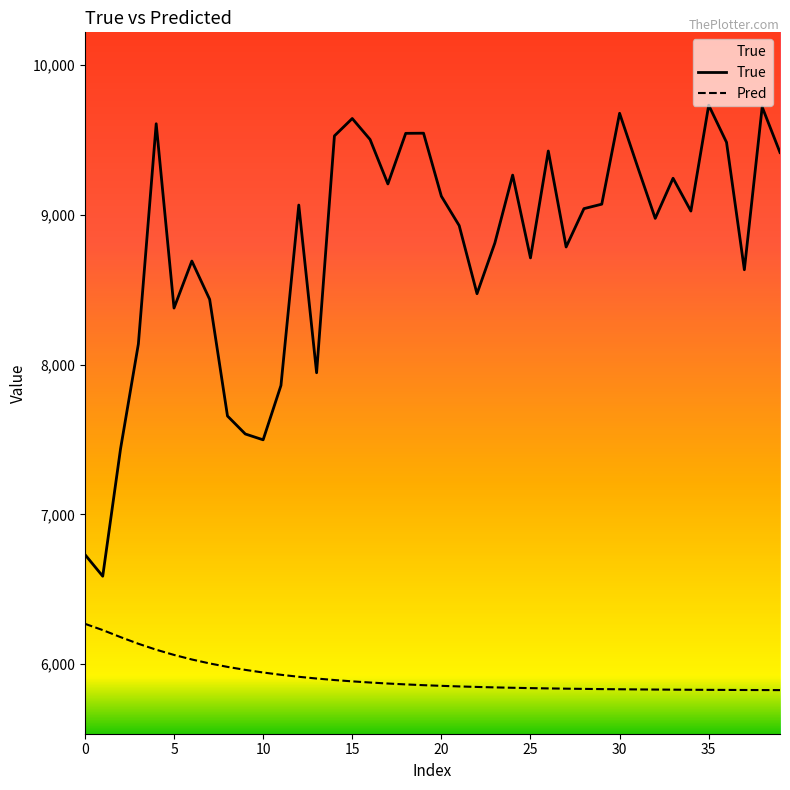

Reading right to left, transcribe all the data shown in this chart.

True: 9417.0	9721.0	8634.0	9485.0	9733.0	9026.0	9245.0	8977.0	9325.0	9679.0	9072.0	9042.0	8786.0	9427.0	8713.0	9266.0	8812.0	8474.0	8929.0	9125.0	9546.0	9545.0	9207.0	9504.0	9644.0	9528.0	7946.0	9066.0	7861.0	7498.0	7537.0	7657.0	8436.0	8692.0	8378.0	9609.0	8138.0	7438.0	6587.0	6732.0
Pred: 5826.3	5826.7	5827.0	5827.5	5828.0	5828.6	5829.3	5830.0	5830.9	5831.9	5833.1	5834.4	5835.9	5837.6	5839.6	5841.9	5844.5	5847.4	5850.9	5854.8	5859.2	5864.4	5870.2	5877.0	5884.7	5893.5	5903.7	5915.3	5928.6	5943.9	5961.4	5981.4	6004.4	6030.9	6061.3	6096.2	6135.9	6180.3	6227.2	6269.3